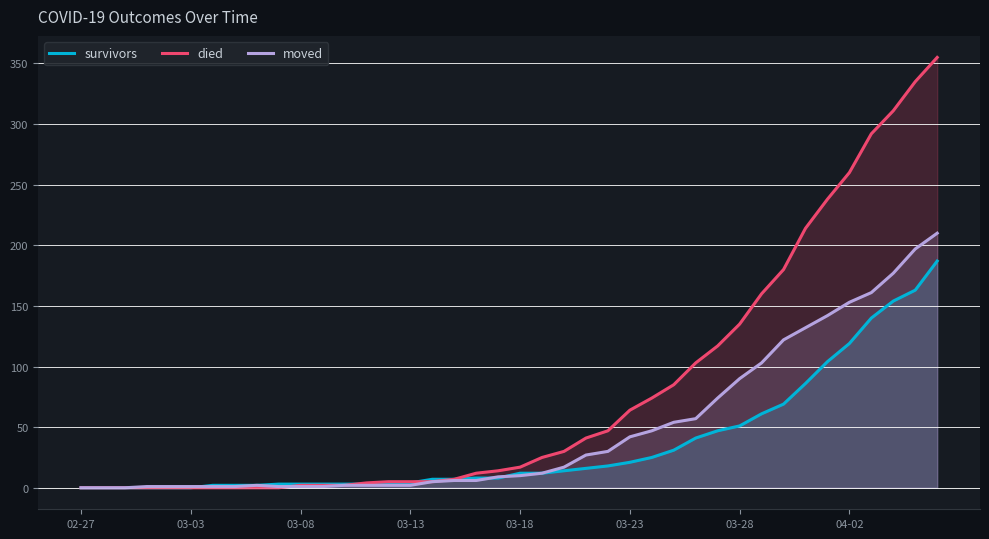

True or false: moved has a value of 10 at 03-18.

True